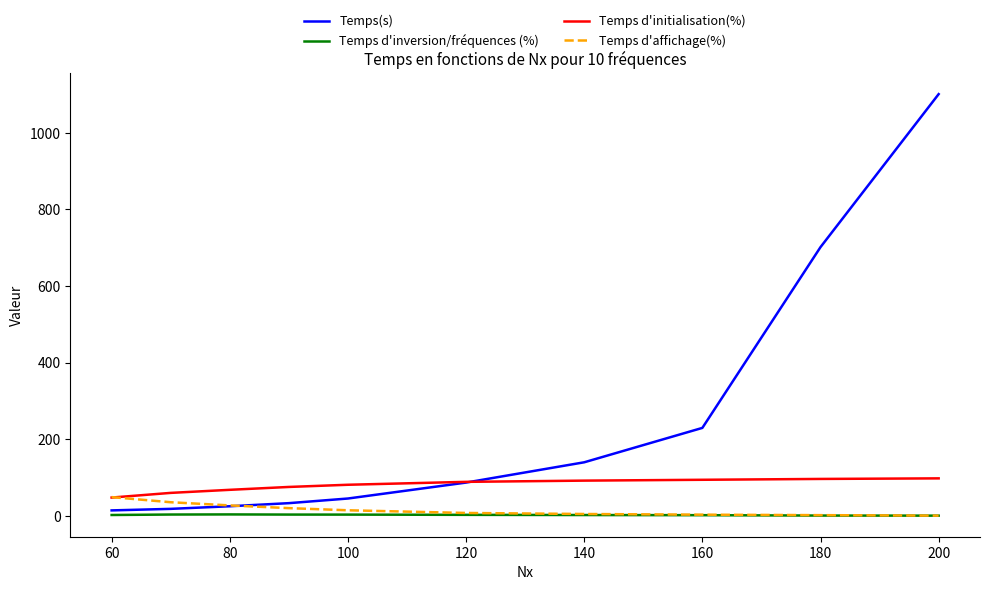

Rank the series by their maximum value, from highest to lowest.

Temps(s), Temps d'initialisation(%), Temps d'affichage(%), Temps d'inversion/fréquences (%)